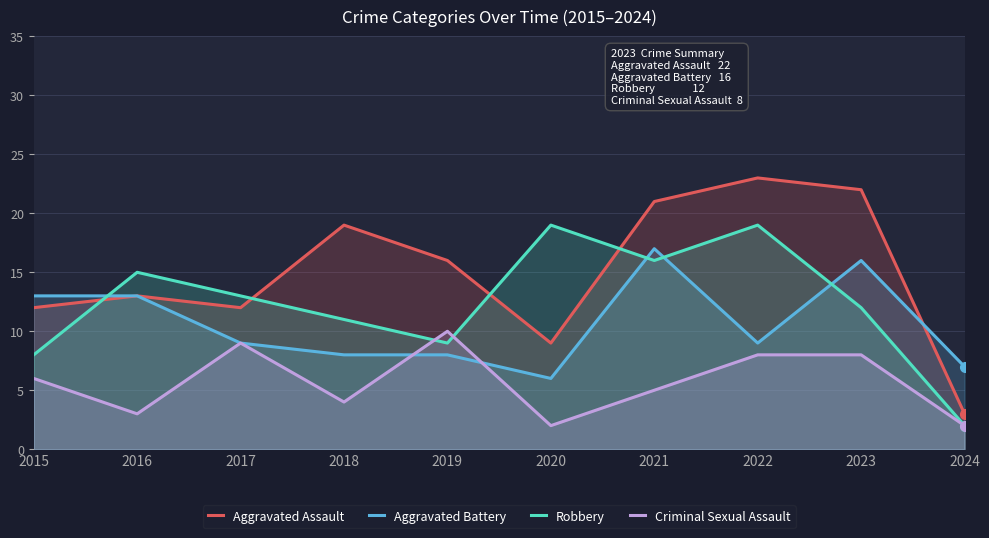

At which category is the sum across all series the highest?

2021